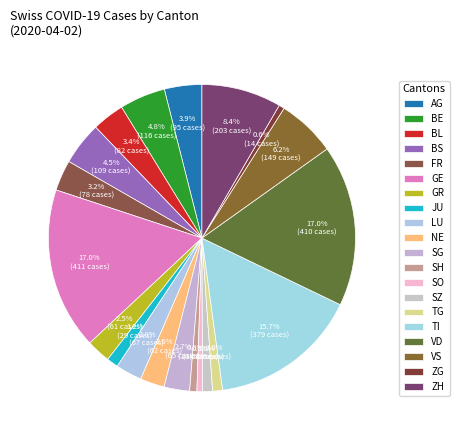

What percentage is NOT represented by SH?

99.2%